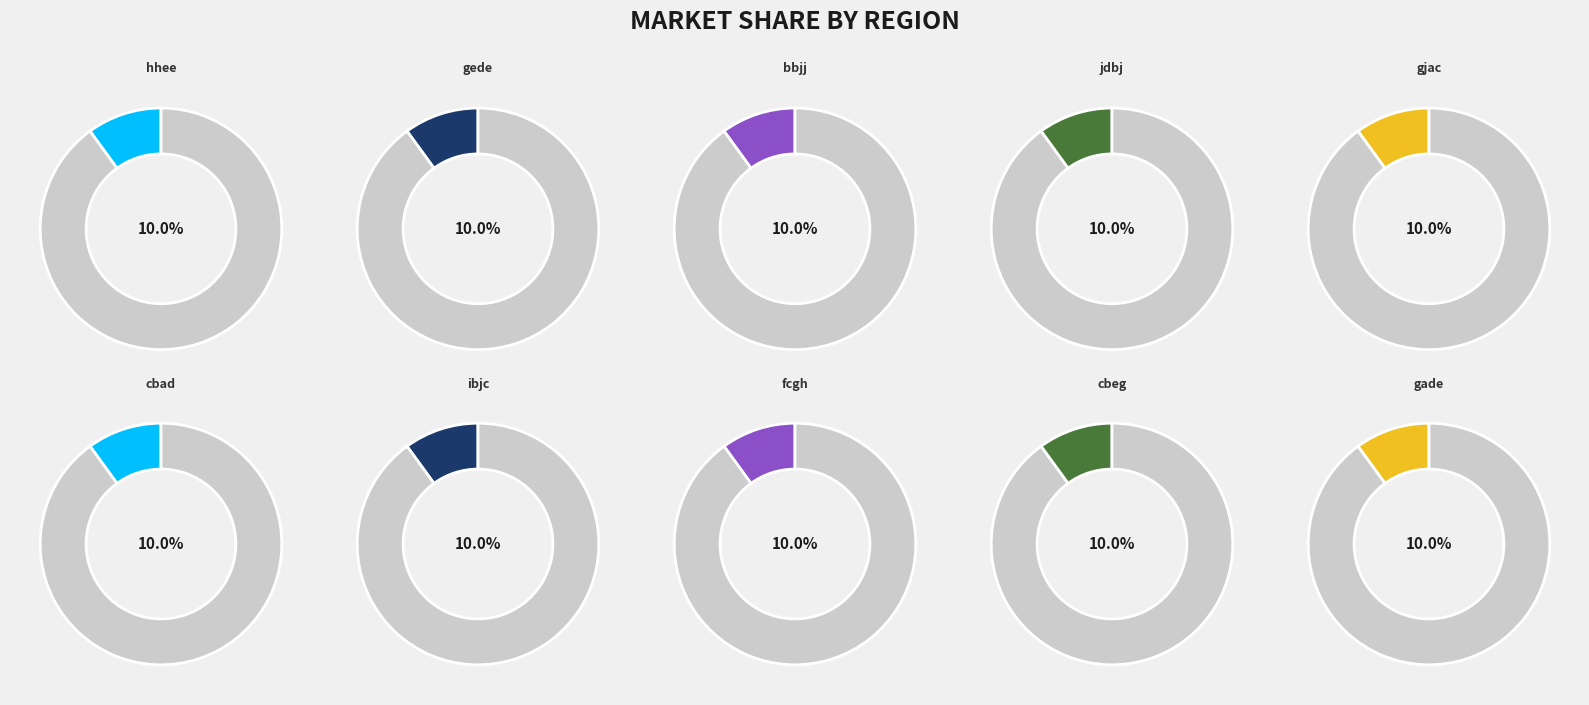

What percentage is the cbeg slice, to the nearest percent?

10%